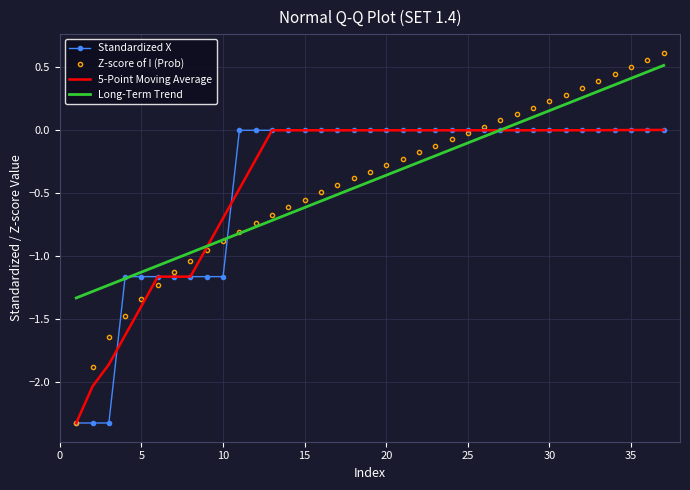

Which series has the widest spread of values?

Z-score of I (Prob)